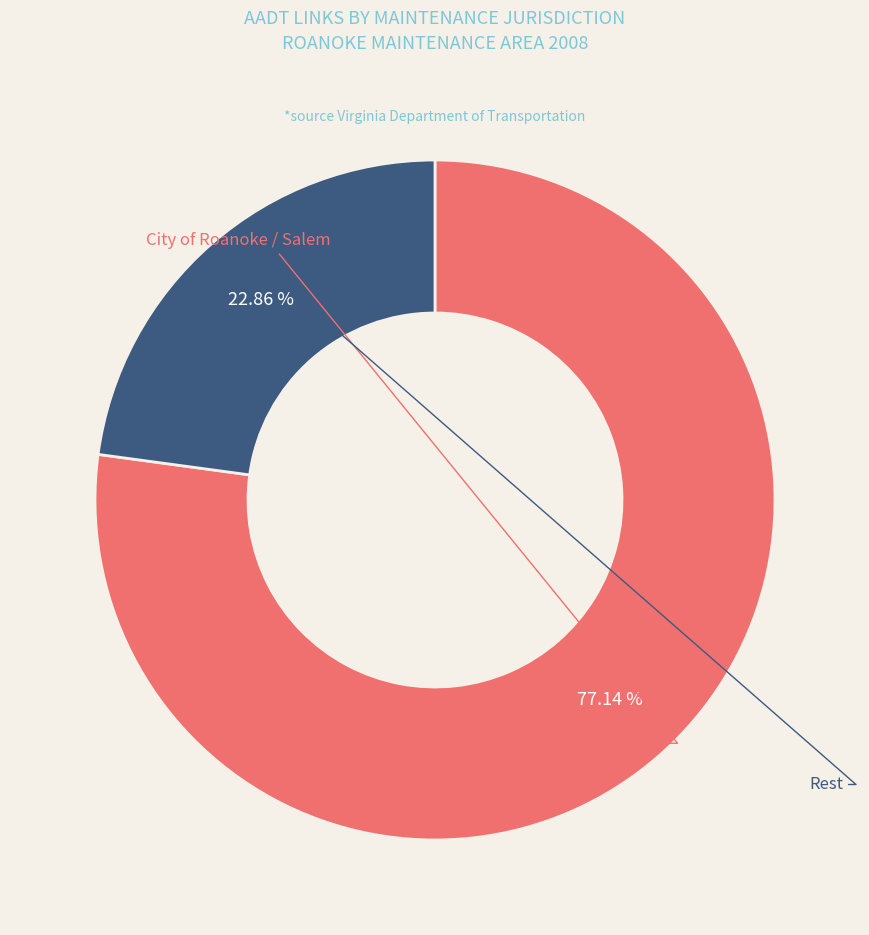

Is there any slice that represents more than half of the pie?

Yes